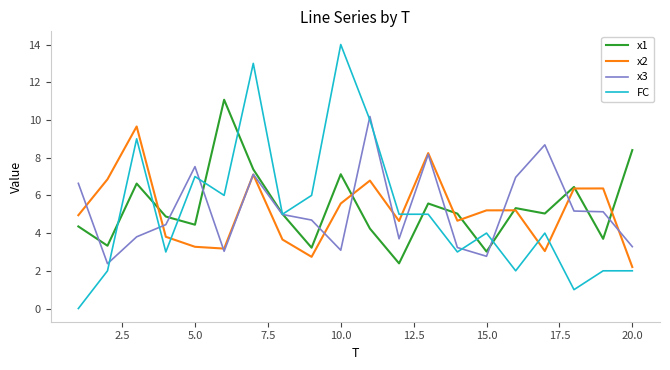

What is the highest value of the x1 series?

11.1